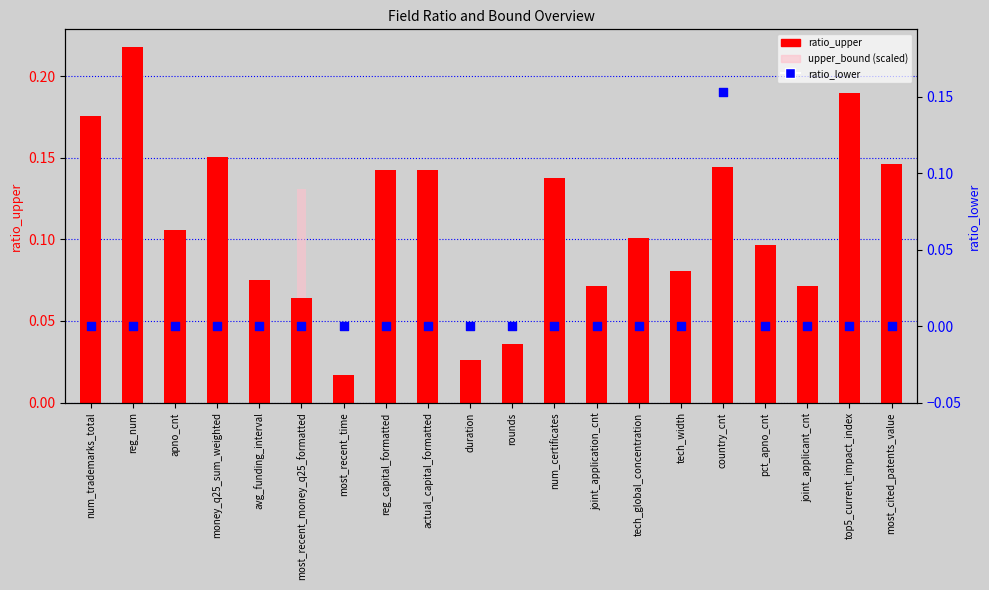

Which series has the largest Y range (max minus min)?

ratio_upper